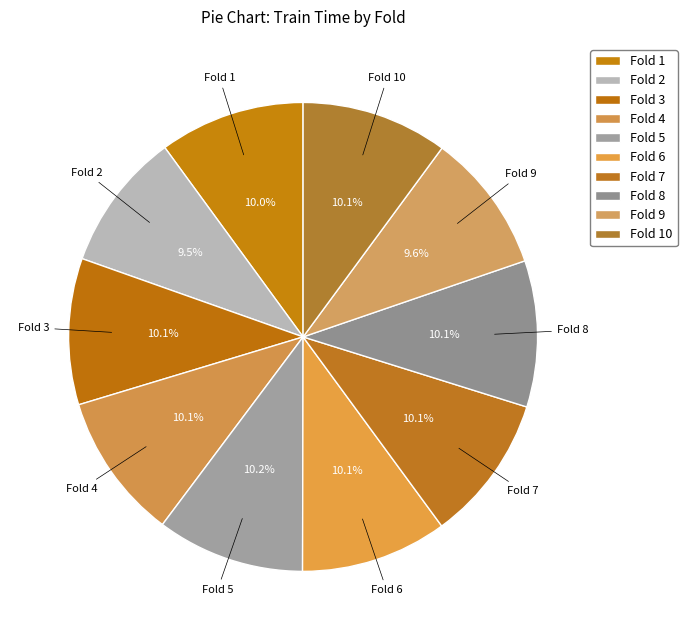

Which category has the smallest portion of the pie?

2